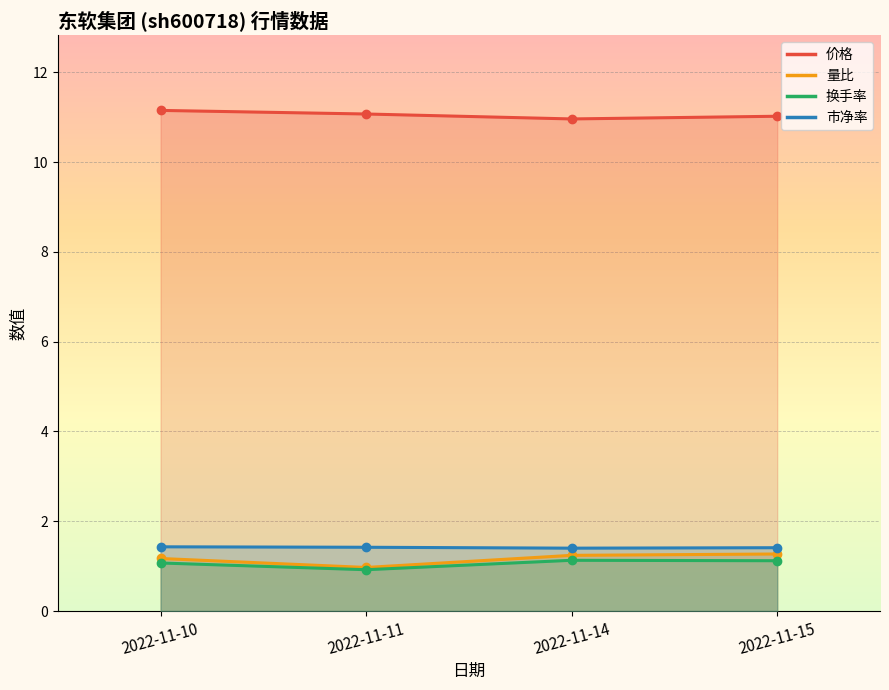

Which series has the largest range (max minus min)?

量比